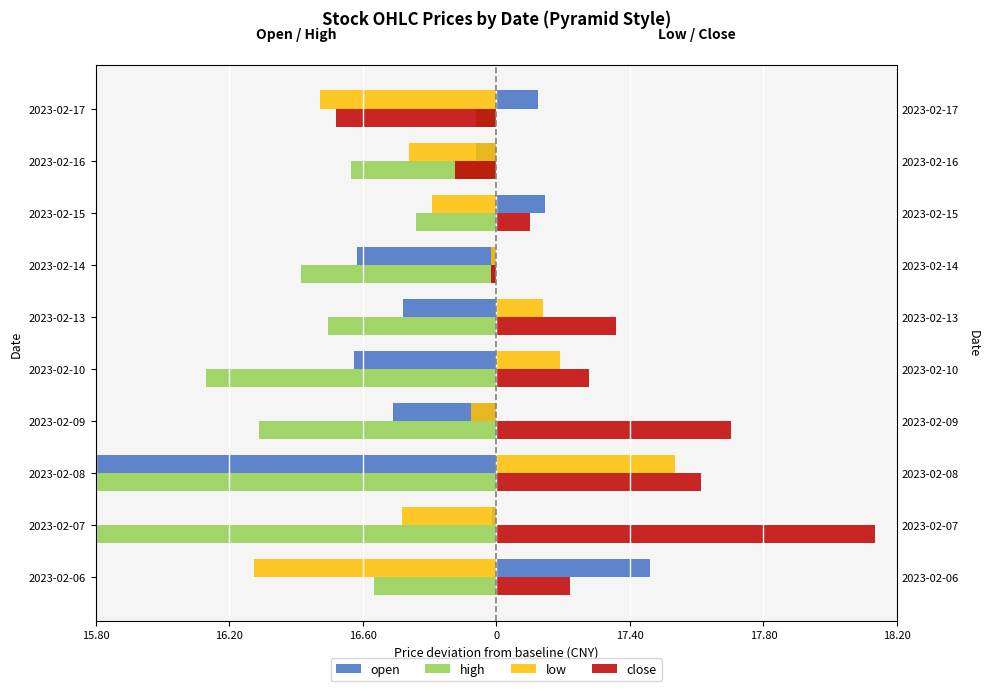

Reading left to right, what are all the values shown in this chart?

open: 0.5	-0.0	-1.8	-0.3	-0.4	-0.3	-0.4	0.1	-0.1	0.1
high: -0.4	-1.9	-1.8	-0.7	-0.9	-0.5	-0.6	-0.2	-0.4	-0.1
low: -0.7	-0.3	0.5	-0.1	0.2	0.1	-0.0	-0.2	-0.3	-0.5
close: 0.2	1.1	0.6	0.7	0.3	0.4	-0.0	0.1	-0.1	-0.5